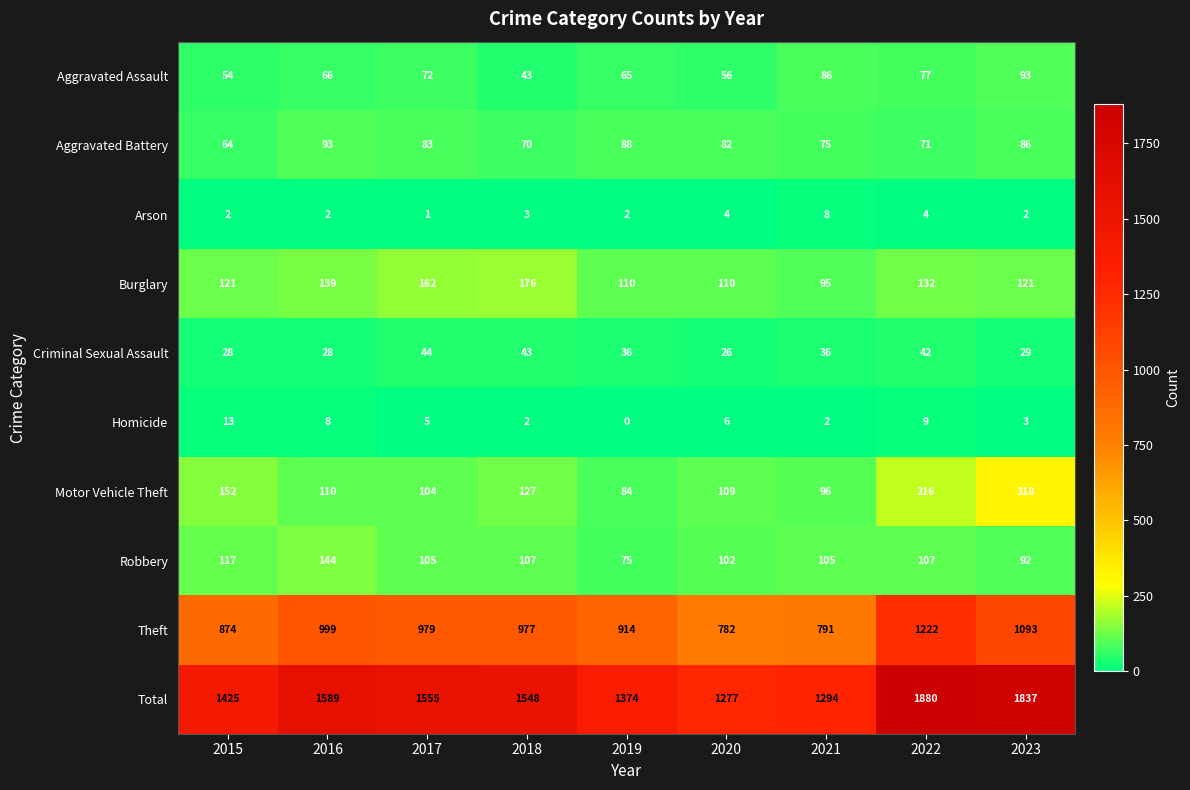

True or false: Burglary has a value of 54 at 2018.

False